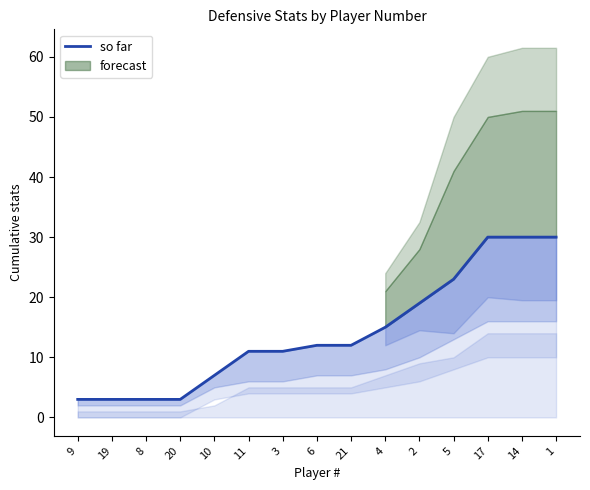

Reading left to right, transcribe all the data shown in this chart.

9=3	19=3	8=3	20=3	10=7	11=11	3=11	6=12	21=12	4=15	2=19	5=23	17=30	14=30	1=30